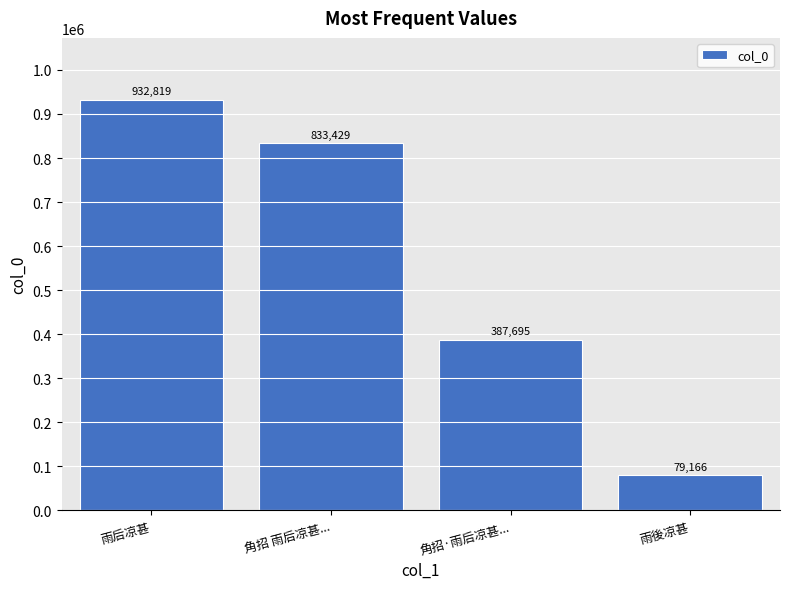

At which label is the value closest to 505992?

角招·雨后凉甚...